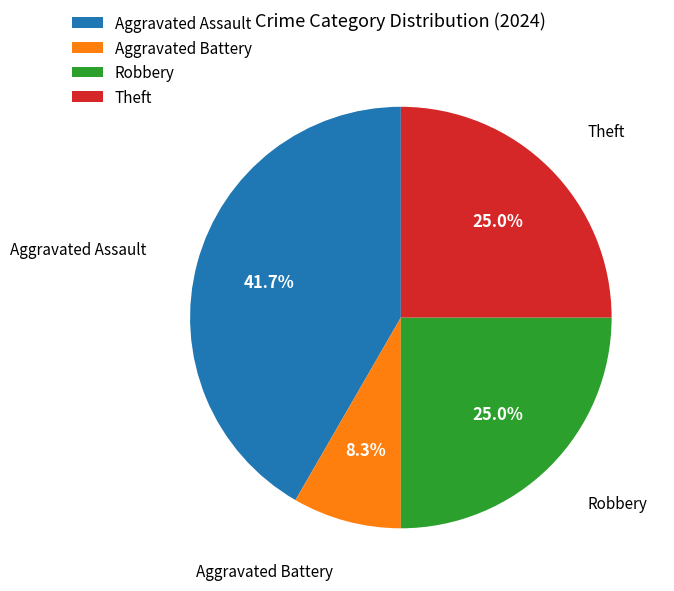

Is there any slice that represents more than half of the pie?

No